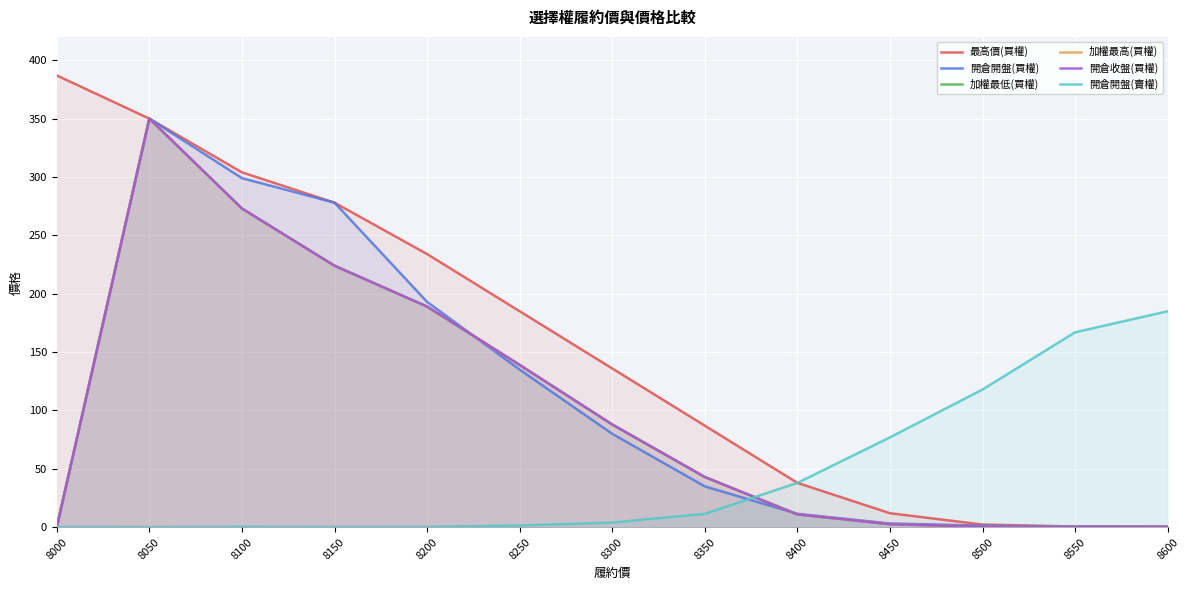

True or false: 最高價(買權) and 加權最高(買權) intersect in this chart.

False